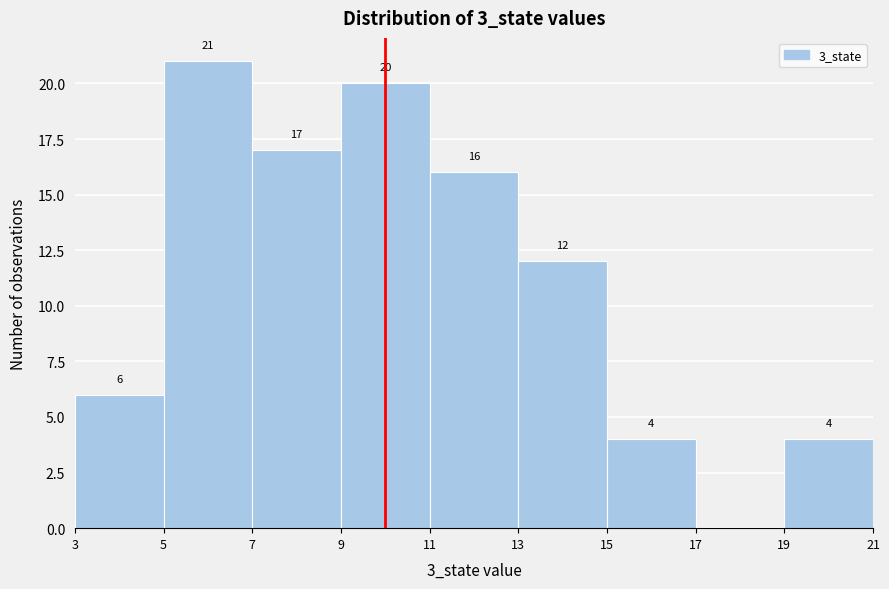

Which range on the x-axis has the tallest bar?

5 to 7